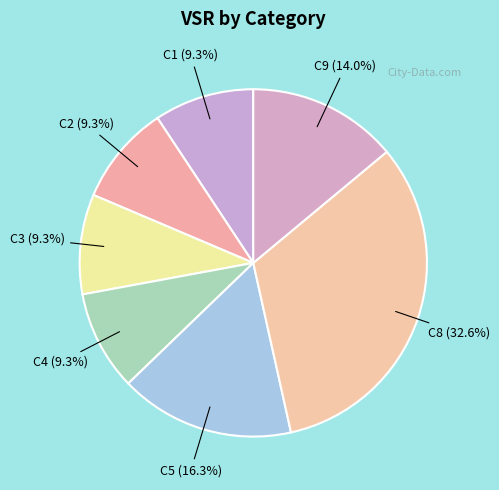

Which category has the smallest portion of the pie?

C1